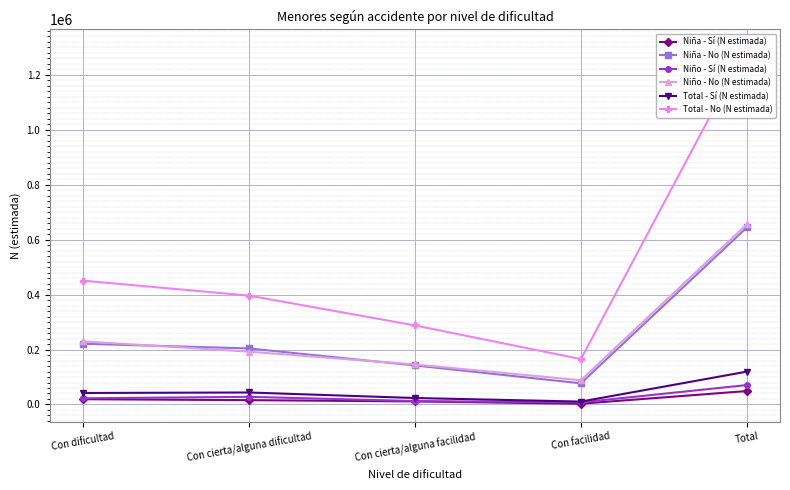

Rank the categories by Total - No (N estimada) value from highest to lowest.

Total, Con dificultad, Con cierta/alguna dificultad, Con cierta/alguna facilidad, Con facilidad